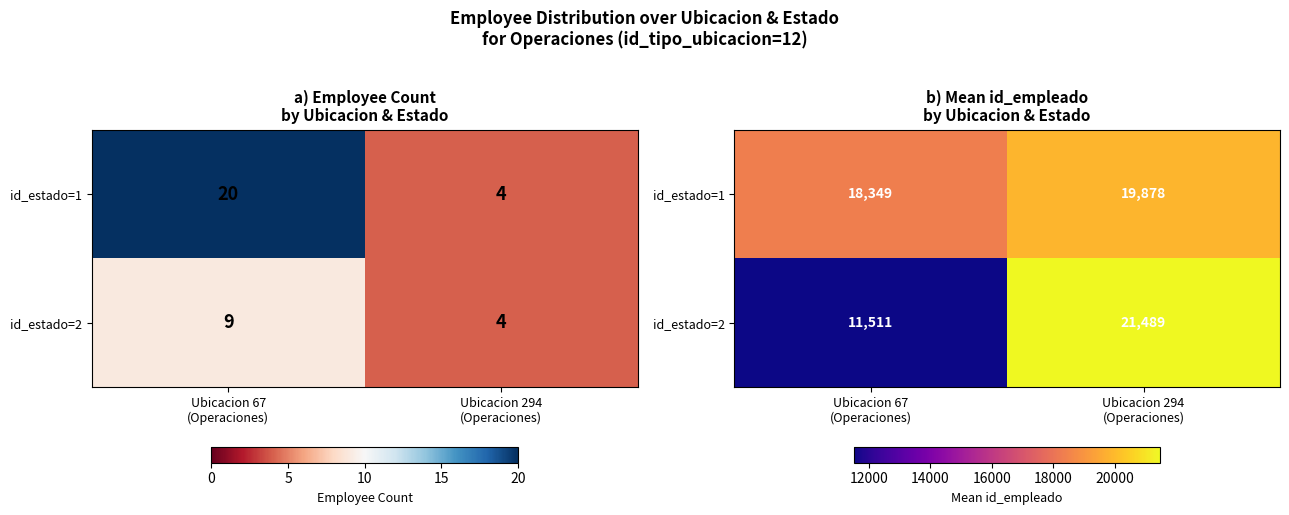

At which category is the sum across all series the highest?

Ubicacion 294
(Operaciones)